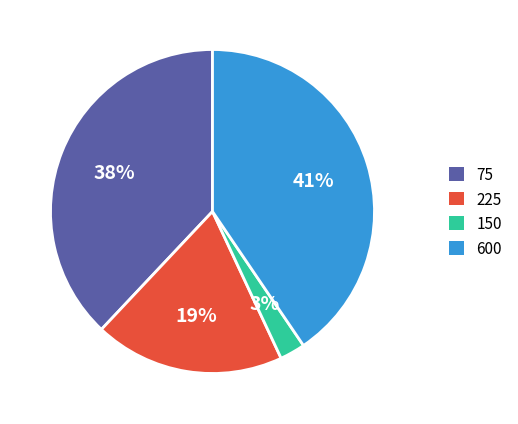

Which has a higher value, 150 or 225?

225